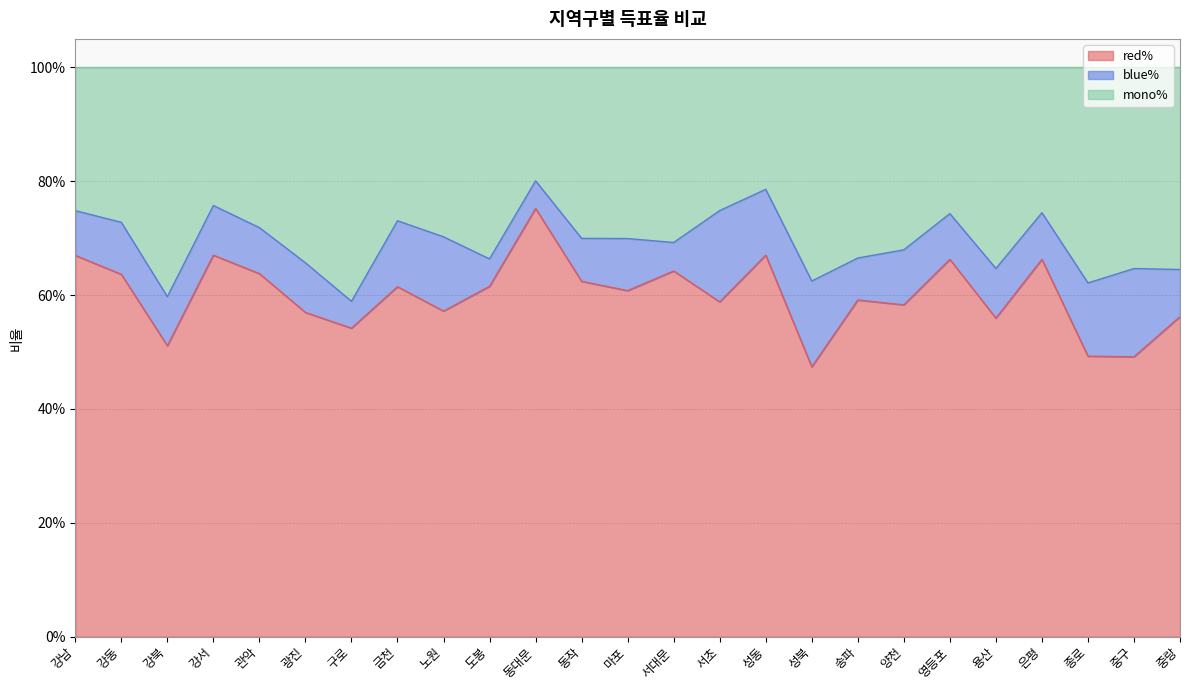

Does the chart display data point markers on the line(s)?

No